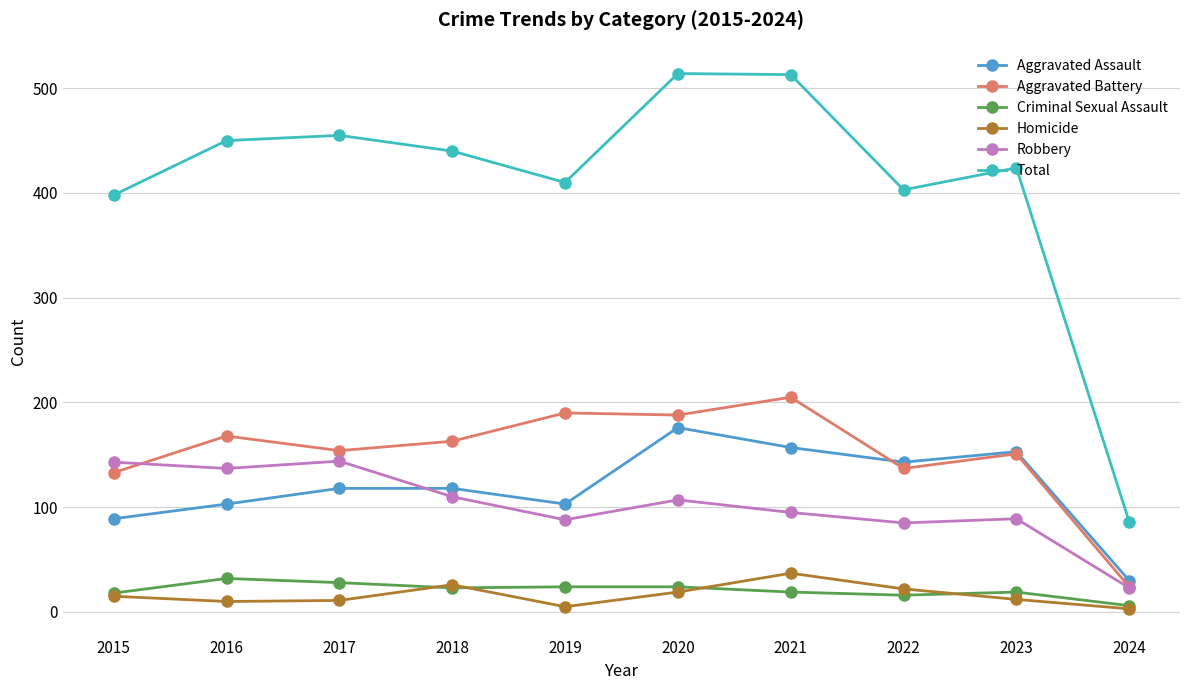

The value of Total at 2024 is 86. True or false?

True